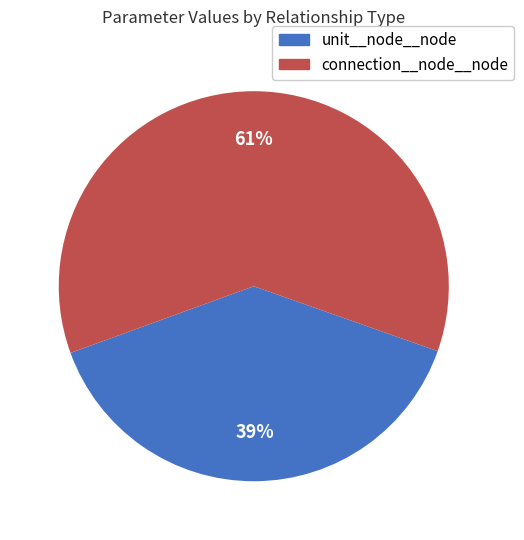

How many segments does this pie chart have?

2